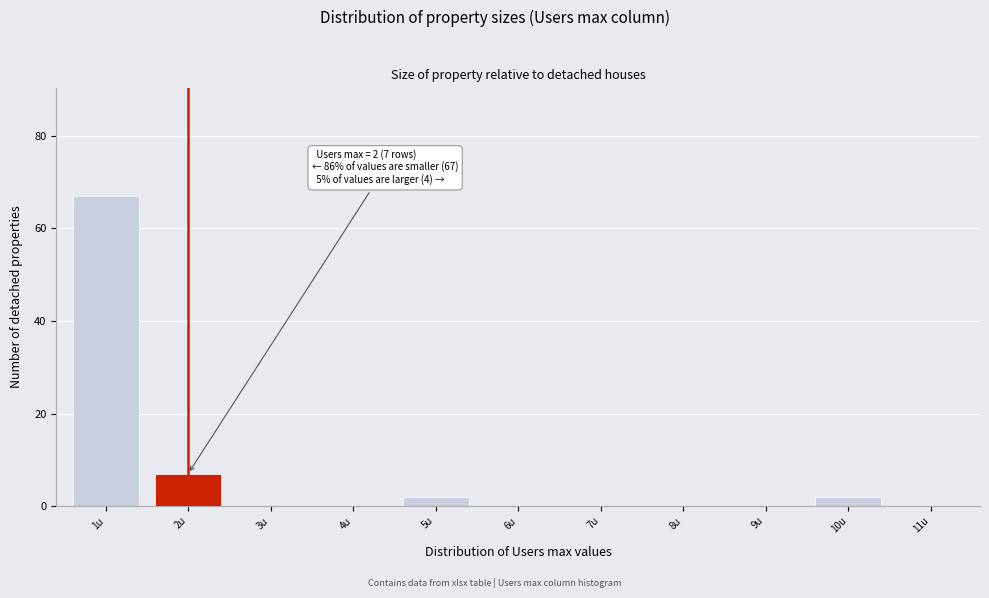

Reading left to right, extract all data points from this chart.

1u=67	2u=7	3u=0	4u=0	5u=2	6u=0	7u=0	8u=0	9u=0	10u=2	11u=0